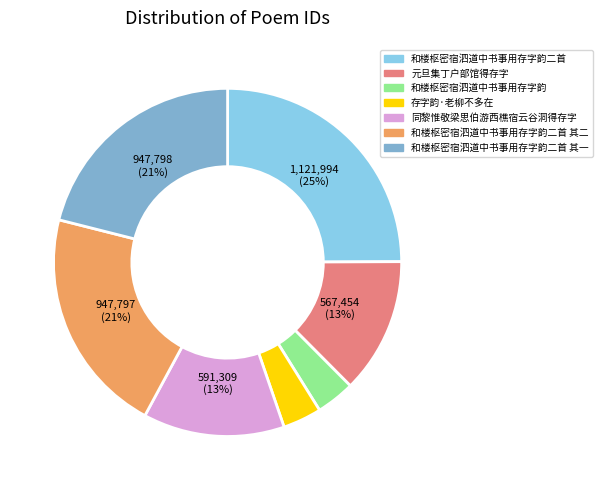

Does any single category account for the majority?

No